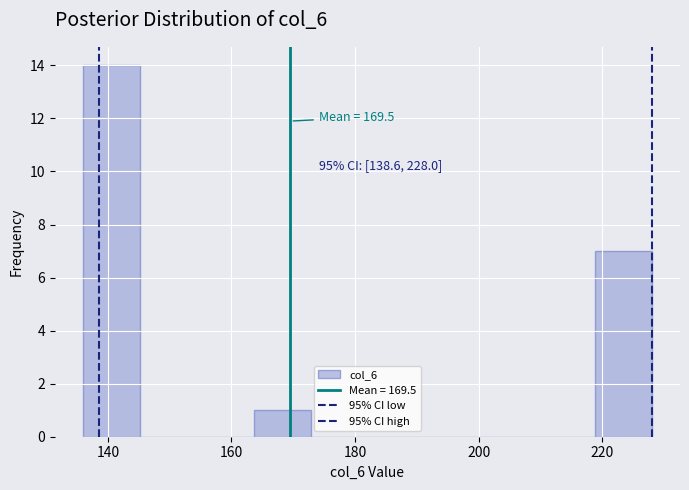

Which range on the x-axis has the tallest bar?

136.0 to 145.2